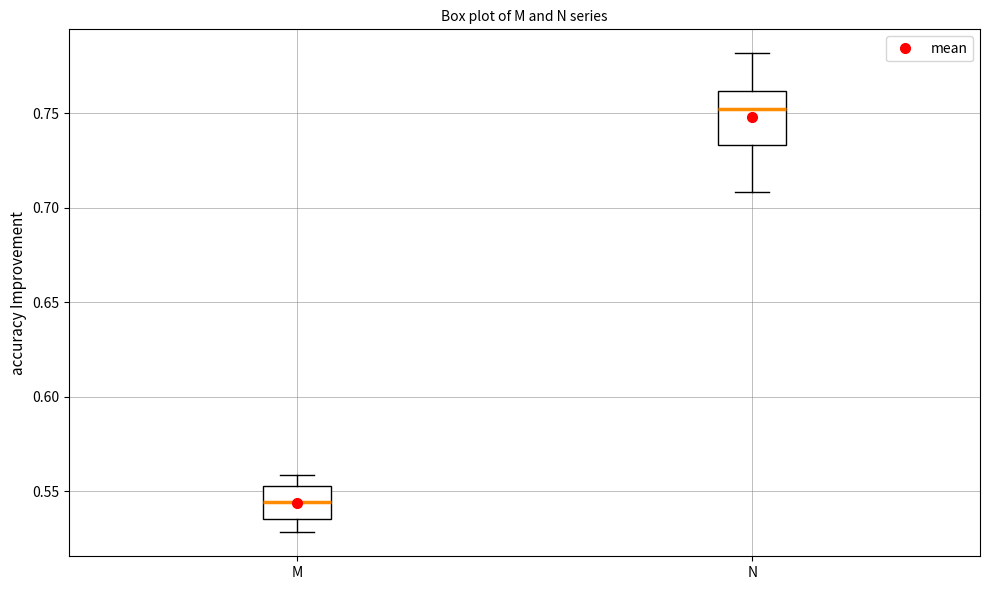

Reading left to right, transcribe this box plot: for each box, give where its median line is, the range the box spans, and where its two whiskers end, as read against the y-axis. The values are not printed on the chart, so give them approximately, as read against the axis.

M: median 0.545, box 0.535 to 0.555, whiskers 0.530 to 0.560
N: median 0.750, box 0.735 to 0.760, whiskers 0.710 to 0.780